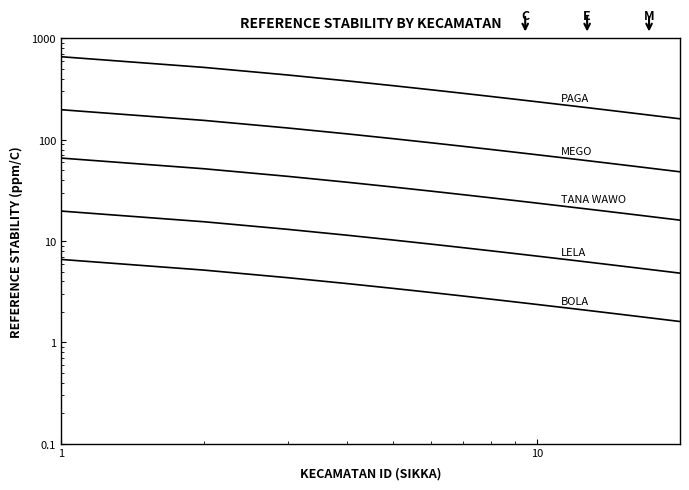

True or false: LELA and TANA WAWO intersect in this chart.

False